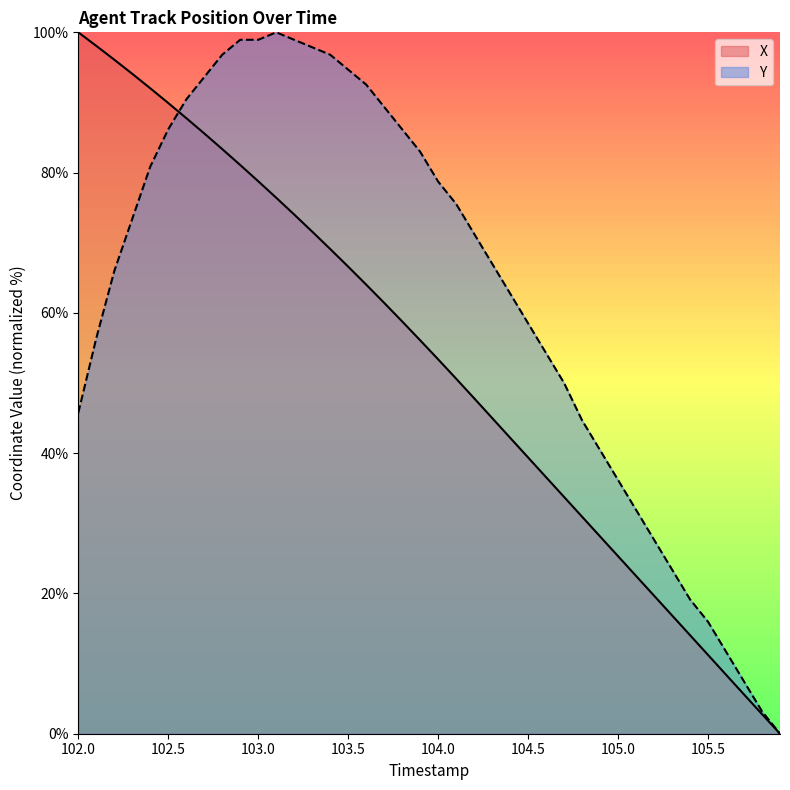

What is the average value of the X series?

53.0